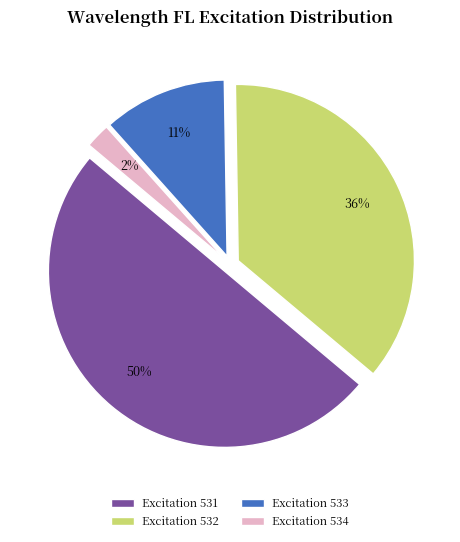

Does Excitation 534 account for over 50% of the chart?

No